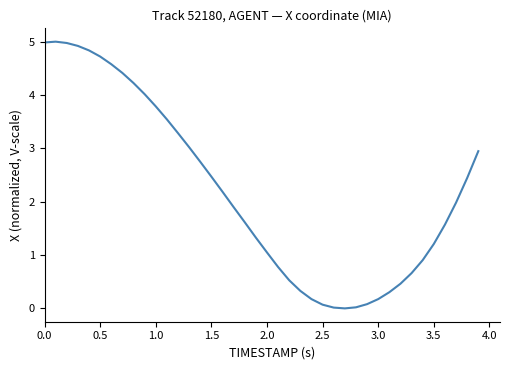

What is the difference between the maximum and minimum values?

5.0